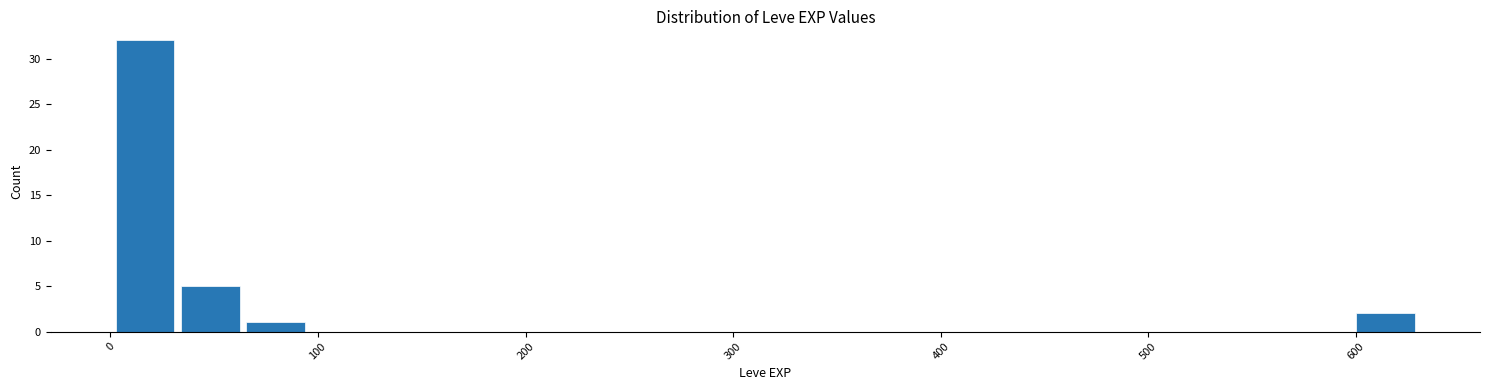

Read against the x-axis, roughly where is the centre of the tallest bar?

20